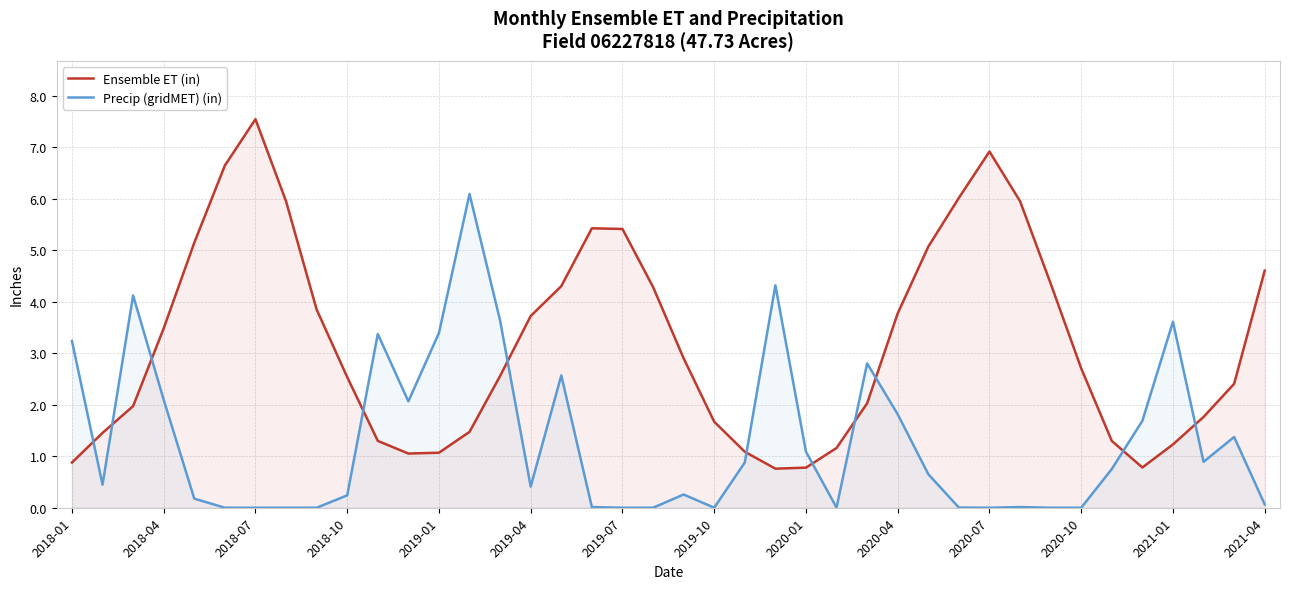

Which series has the widest spread of values?

Ensemble ET (in)